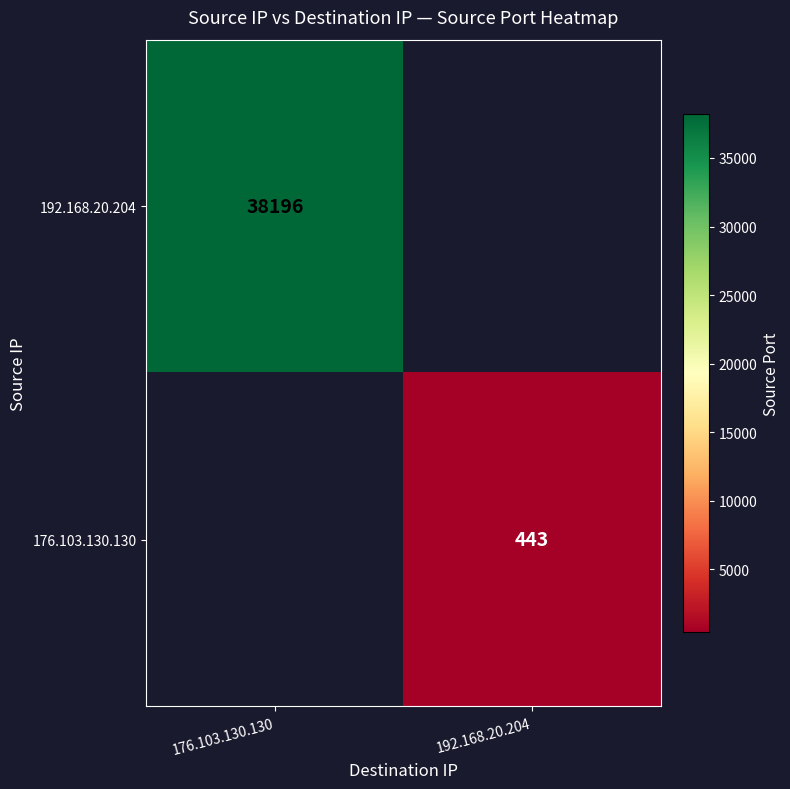

Is it true that 176.103.130.130 equals 773 at 192.168.20.204?

False